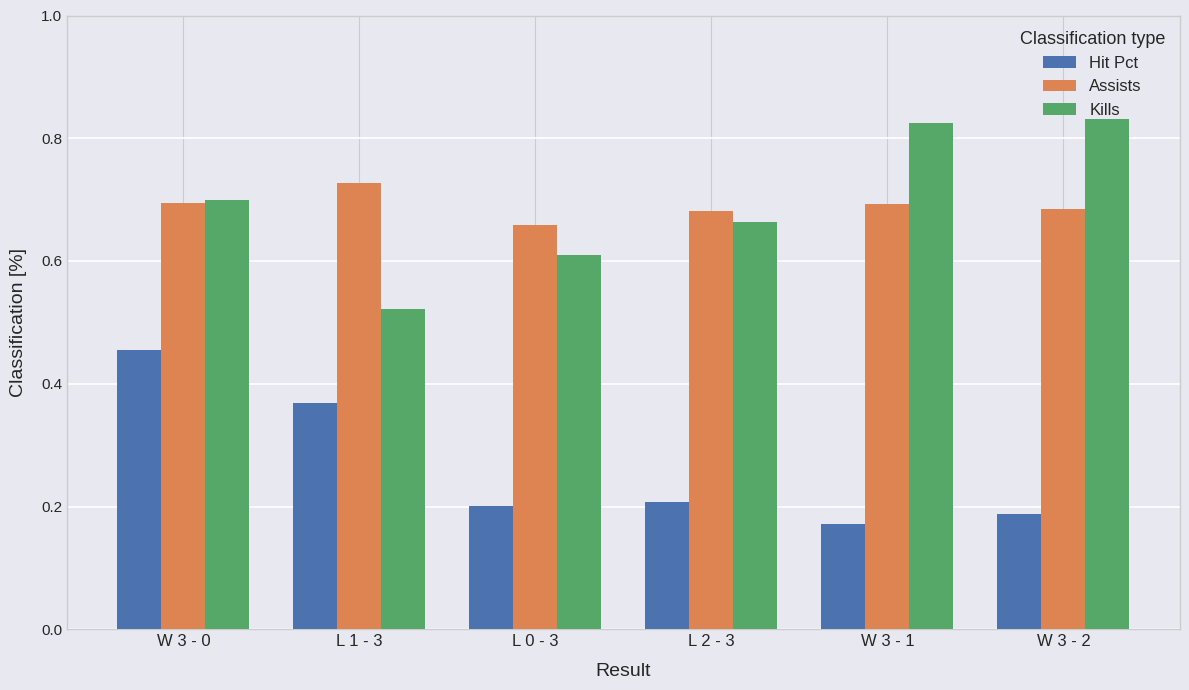

Rank the series at W 3 - 2 from highest to lowest value.

Kills, Assists, Hit Pct